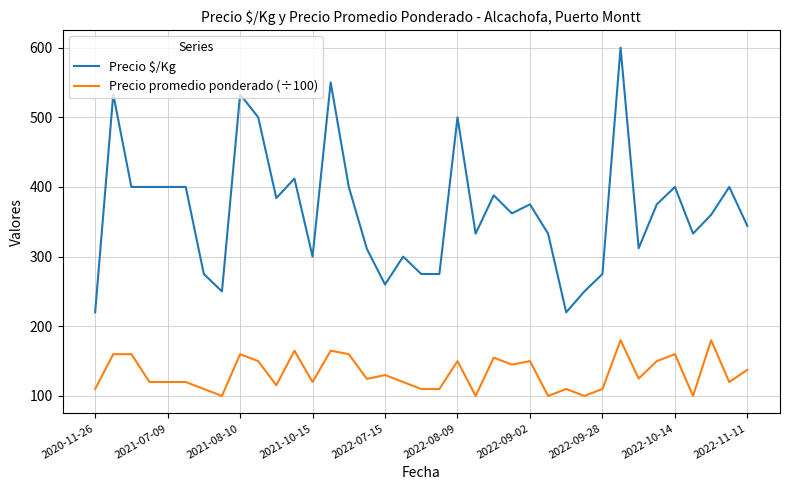

Which series has the widest spread of values?

Precio $/Kg